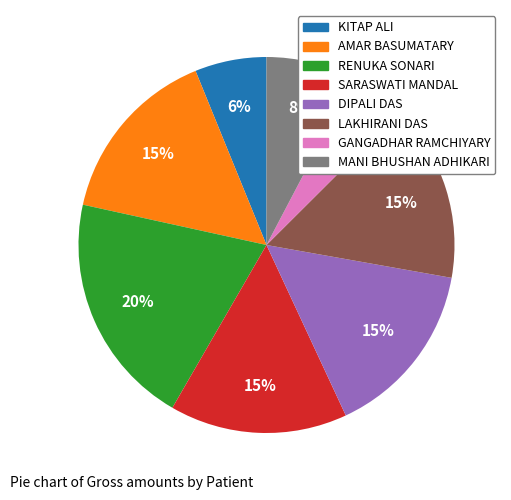

Is there a majority slice in this chart?

No